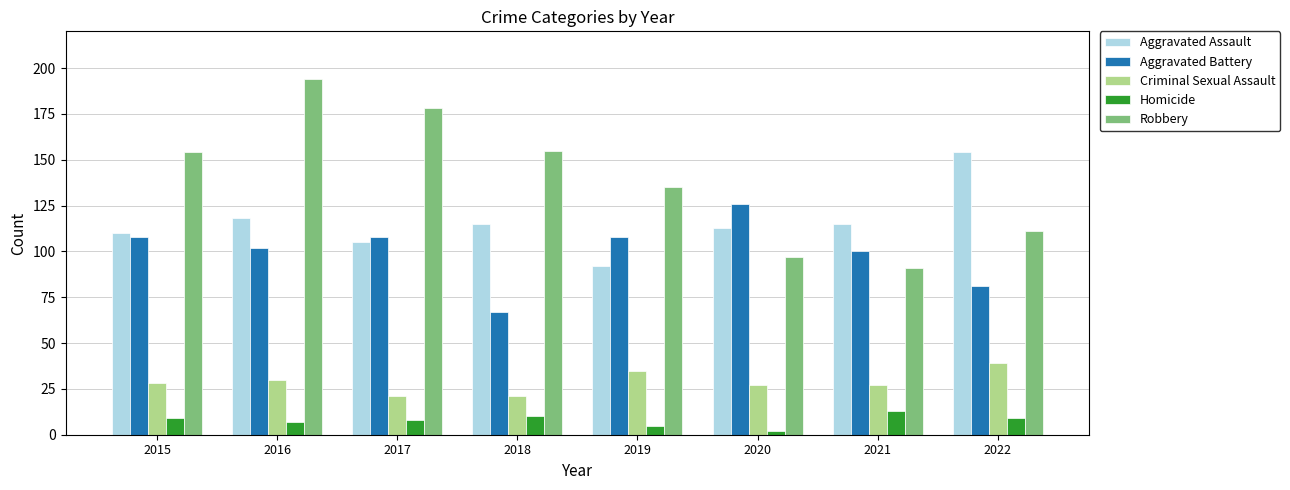

What is the value of the Aggravated Assault bar at the 1st from the left?

110